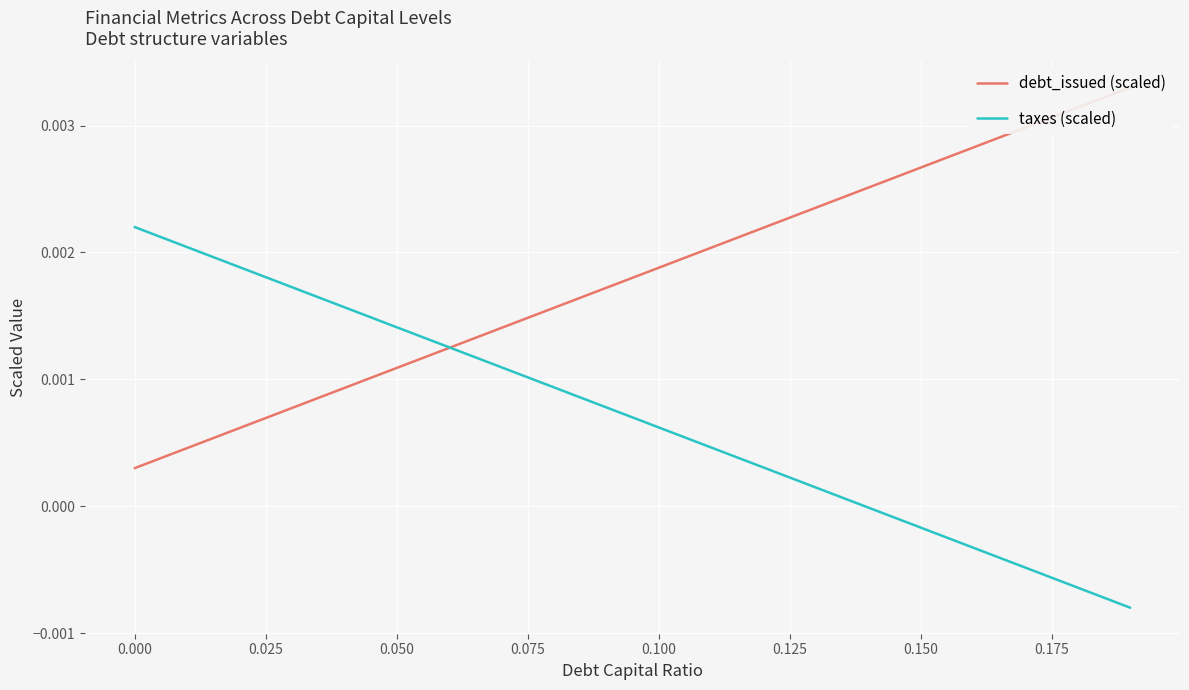

Is this an area chart (filled region under the line)?

No